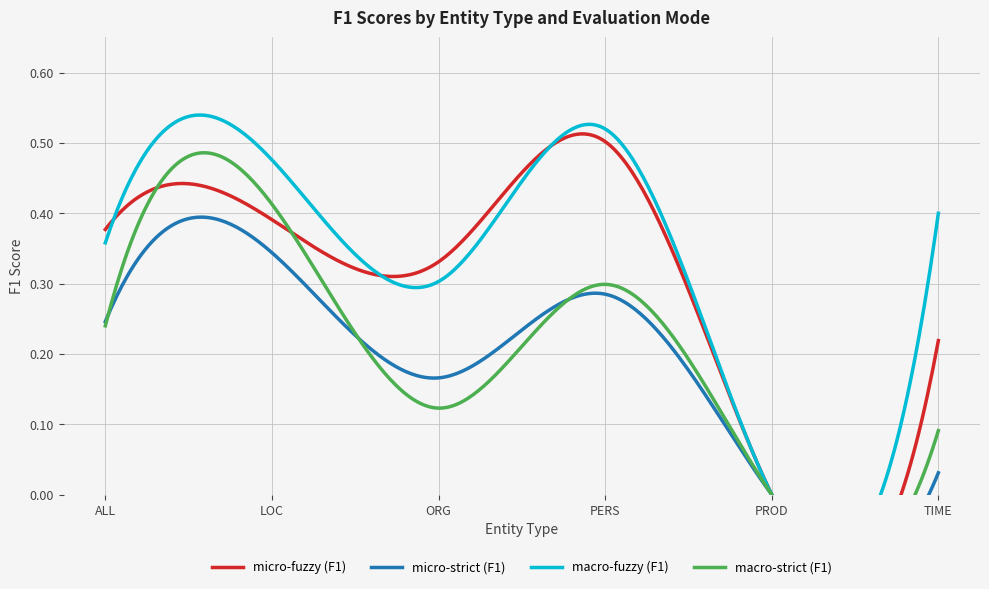

Rank the categories by macro-fuzzy (F1) value from lowest to highest.

PROD, ORG, ALL, TIME, LOC, PERS